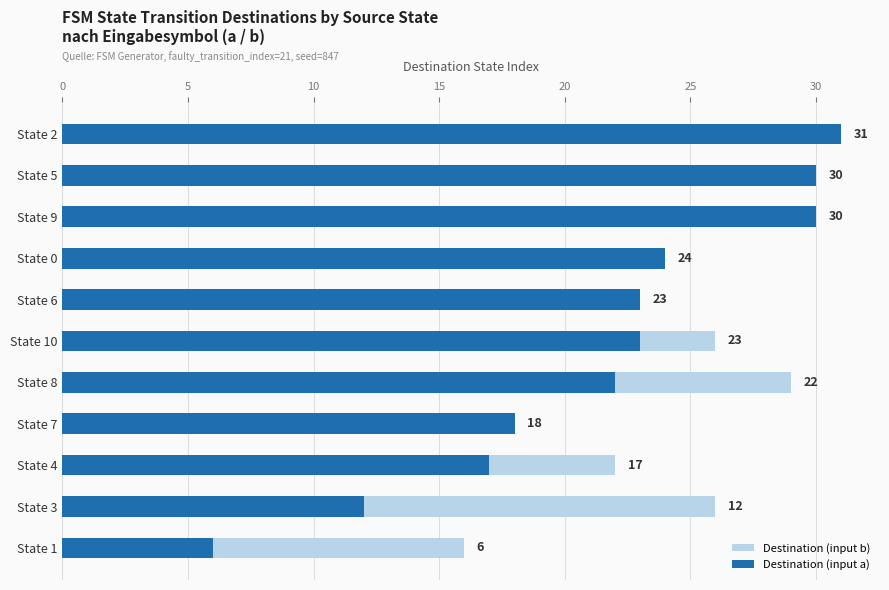

What is the sum of all Destination (input b) values?

200